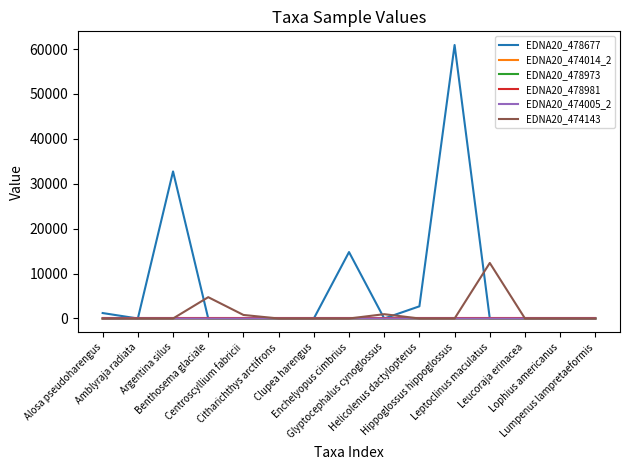

What is the maximum value shown in the chart?

60894.0